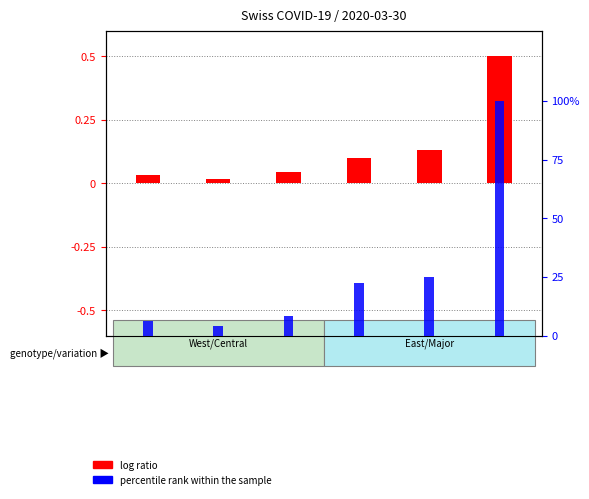

How many bars are there in each group?

2